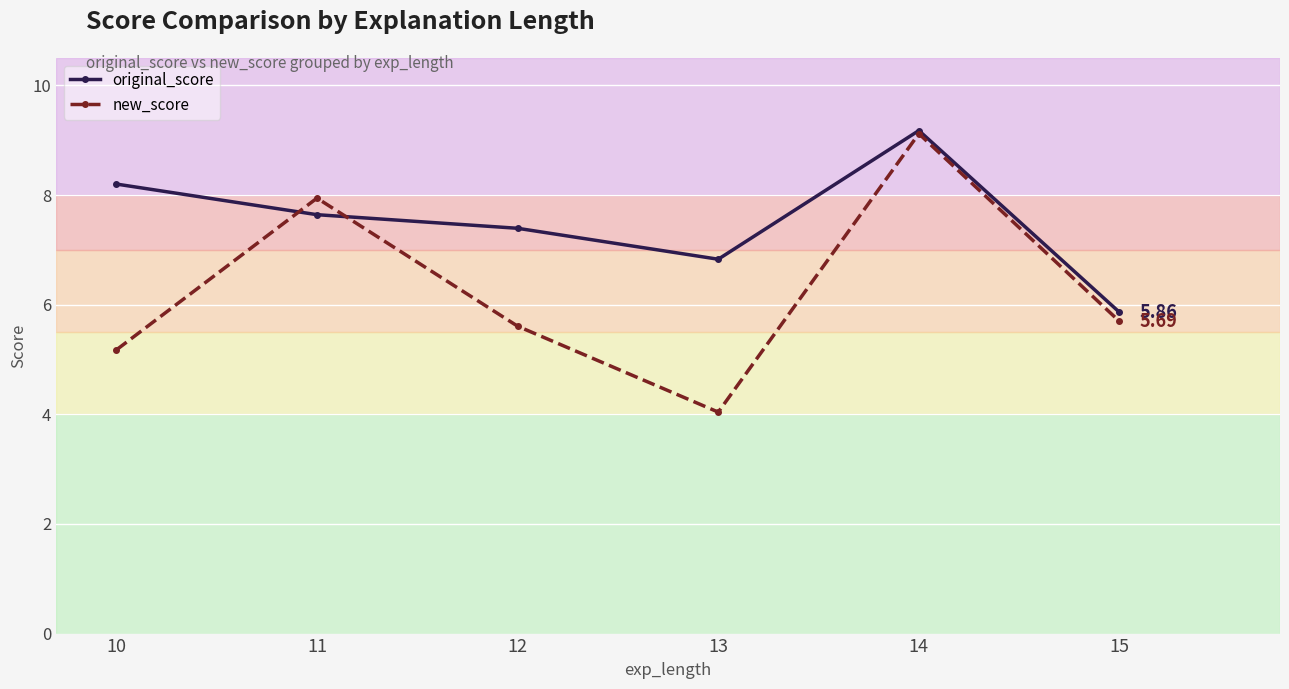

What value does the new_score series have at 13?

4.0